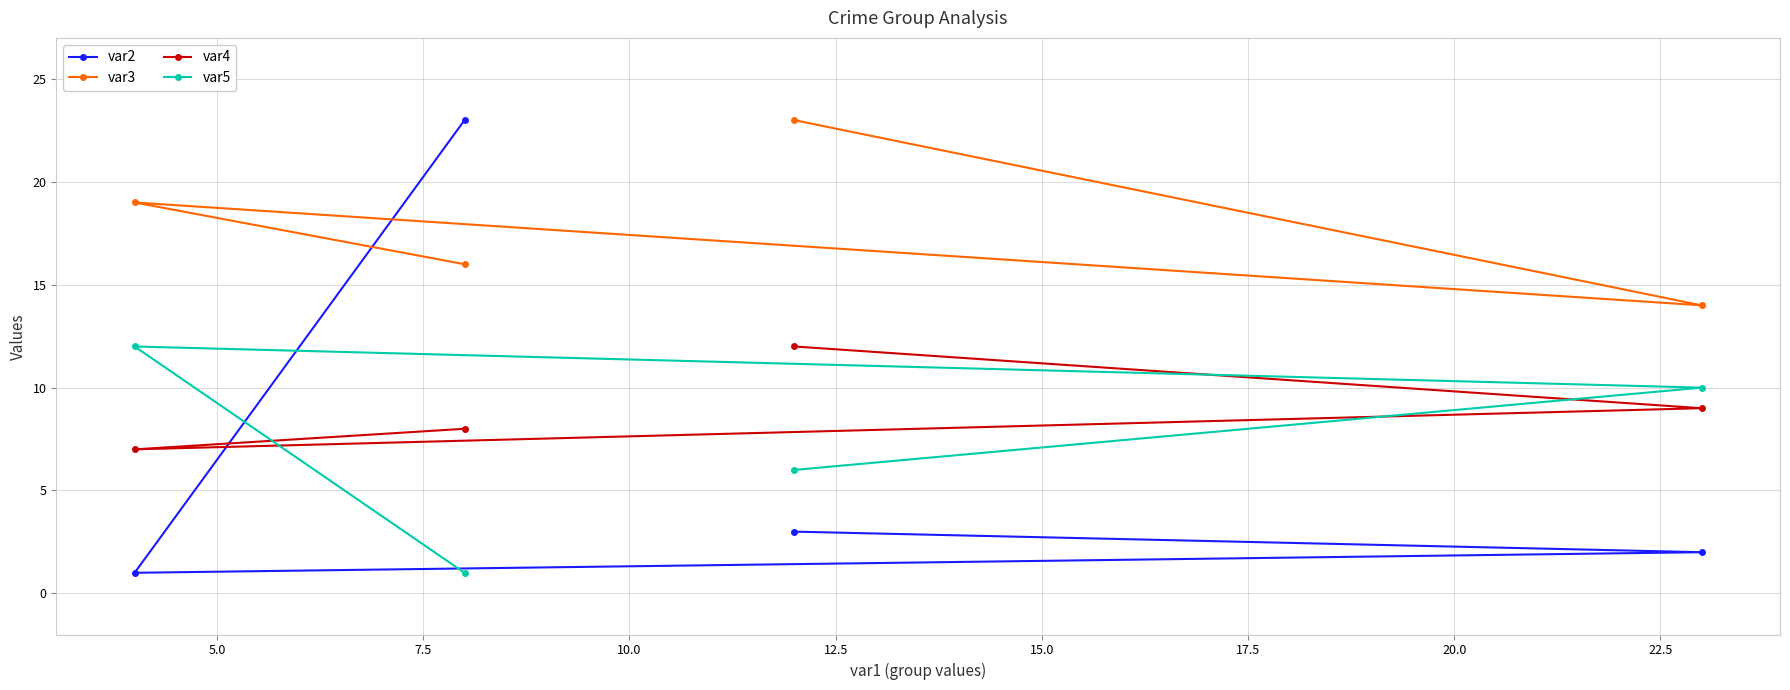

What are all the series names shown in the legend?

var2, var3, var4, var5